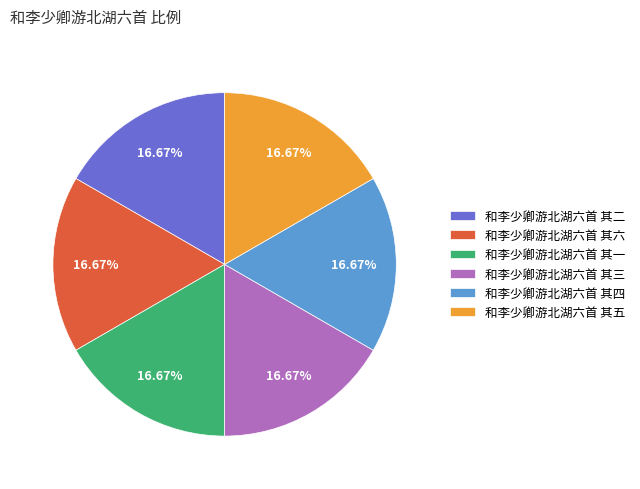

What is the ratio of the value at 和李少卿游北湖六首 其一 to the value at 和李少卿游北湖六首 其六?

1.0